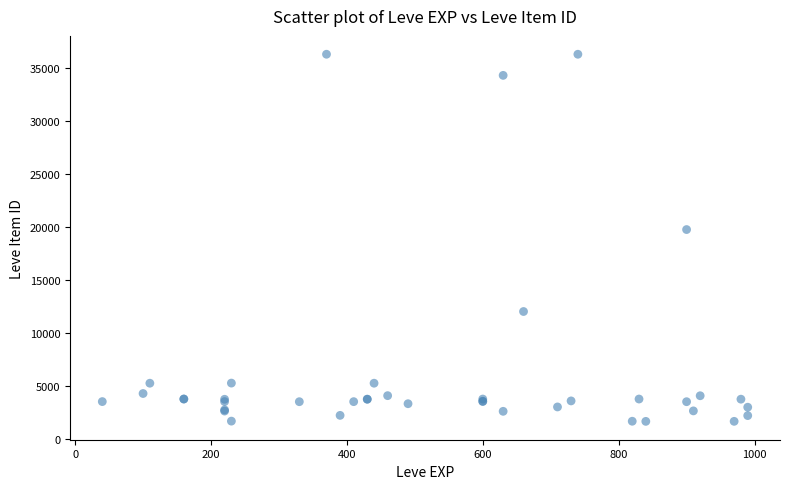

What Y value in the scatter plot is closest to 18967?

19744